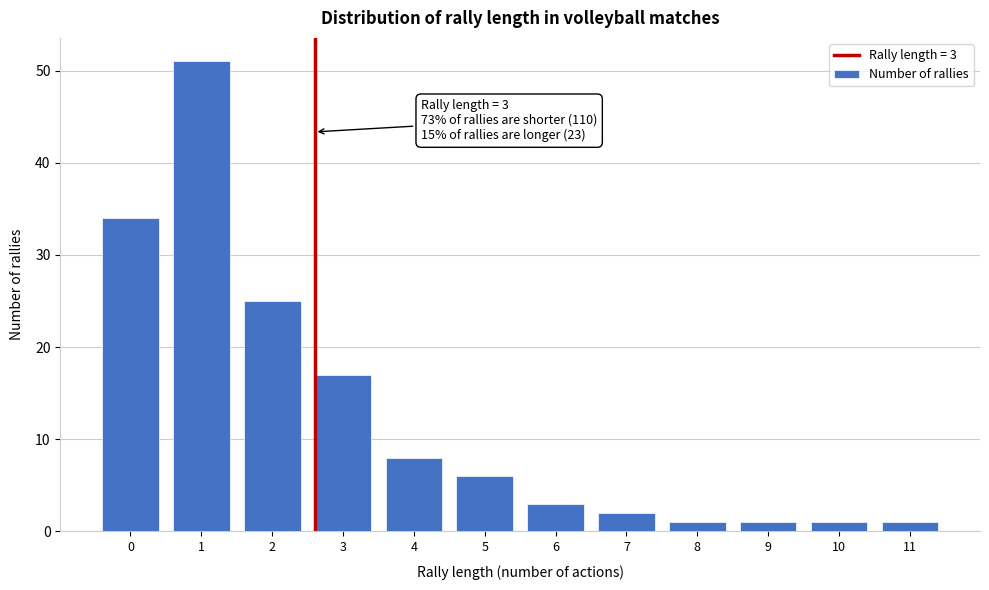

Reading left to right, what are all the values shown in this chart?

0=34	1=51	2=25	3=17	4=8	5=6	6=3	7=2	8=1	9=1	10=1	11=1